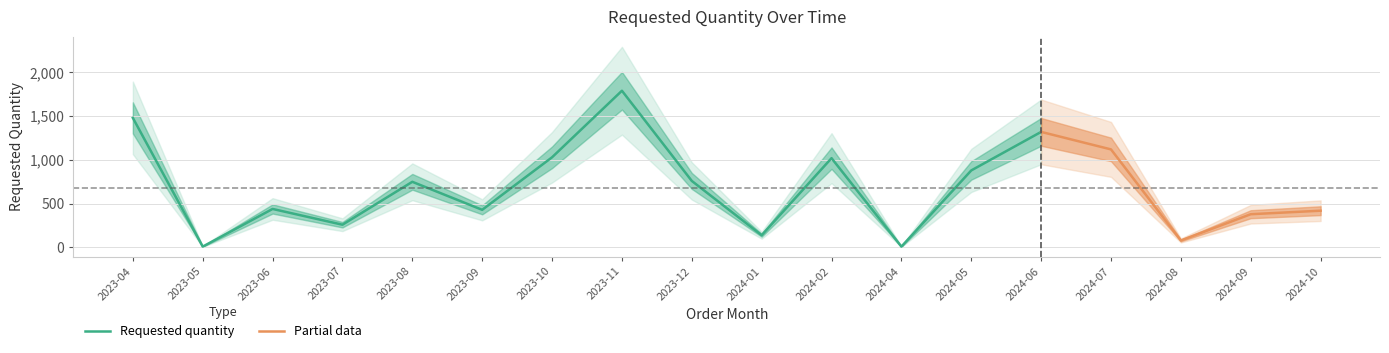

What is the difference between the values at 2023-12 and 2023-08?

10